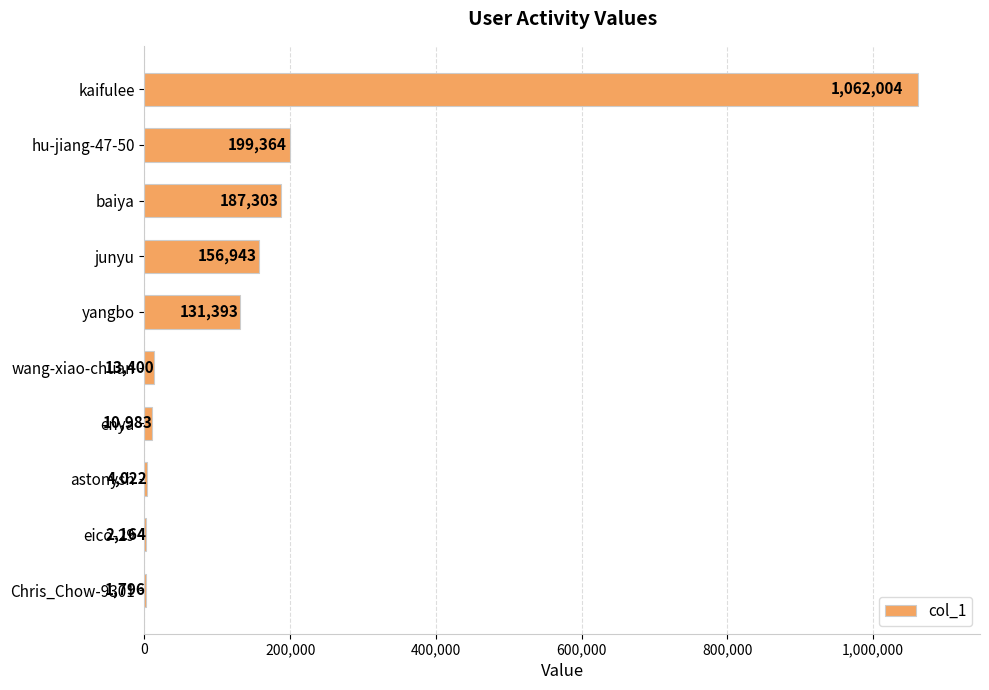

What is the maximum value shown in the chart?

1062004